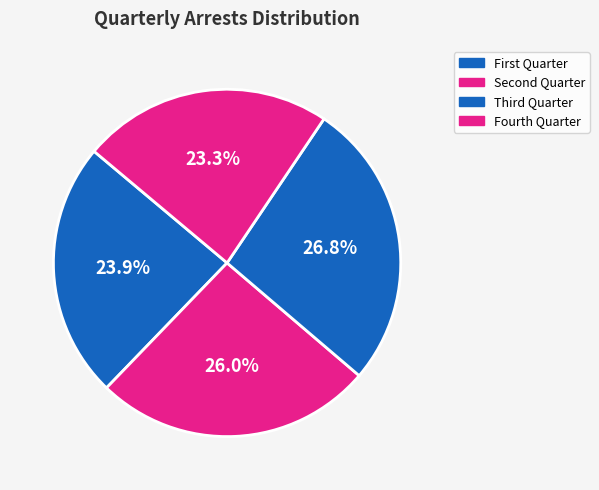

Is it true that Fourth Quarter is 38% of the pie?

False